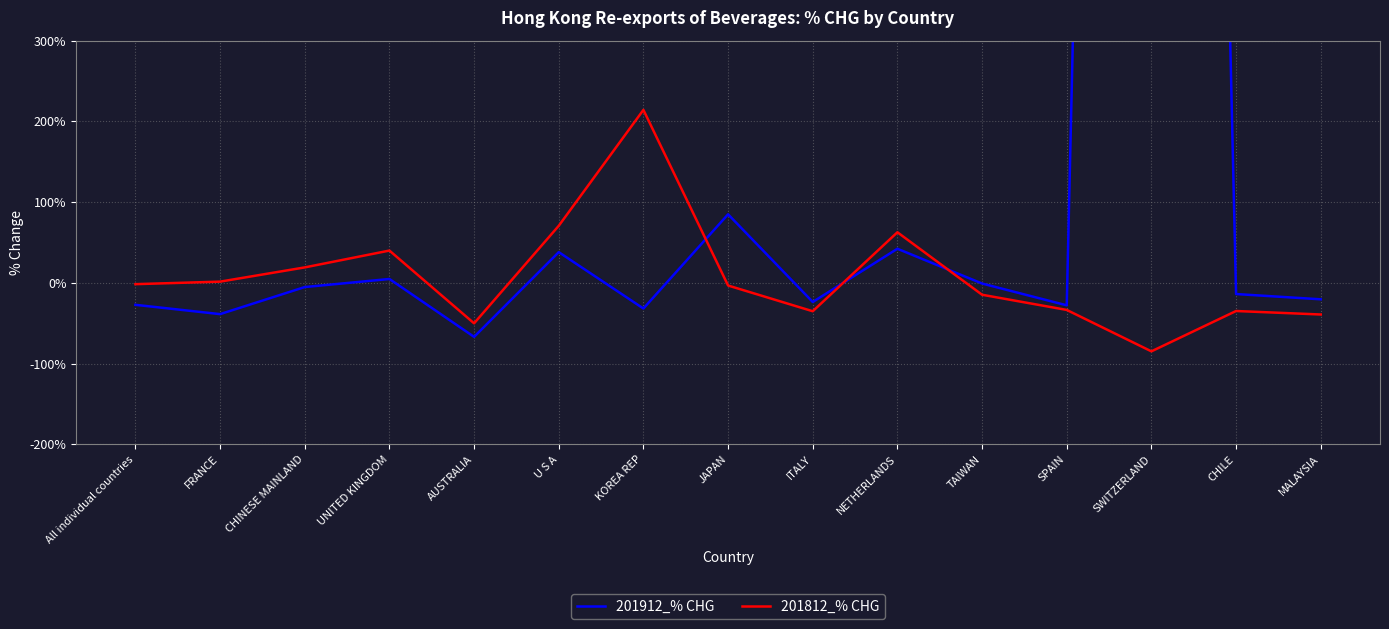

True or false: 201912_% CHG and 201812_% CHG cross at least once.

True